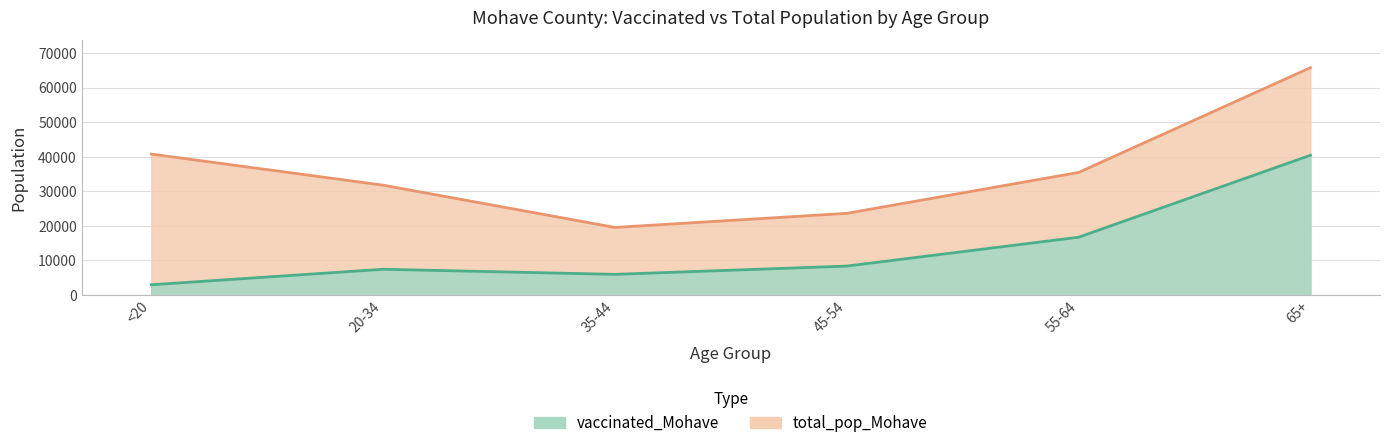

True or false: vaccinated_Mohave has a value of 11024 at 20-34.

False